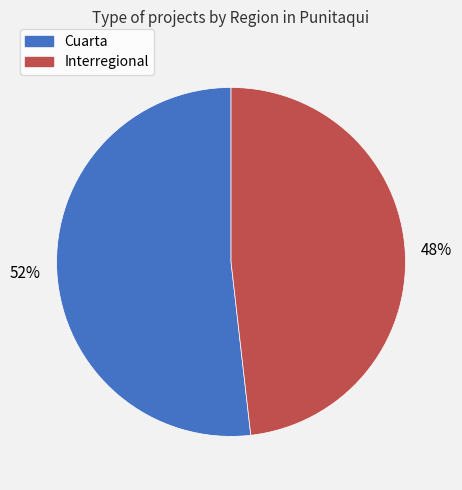

Which category has the biggest portion of the pie?

Cuarta